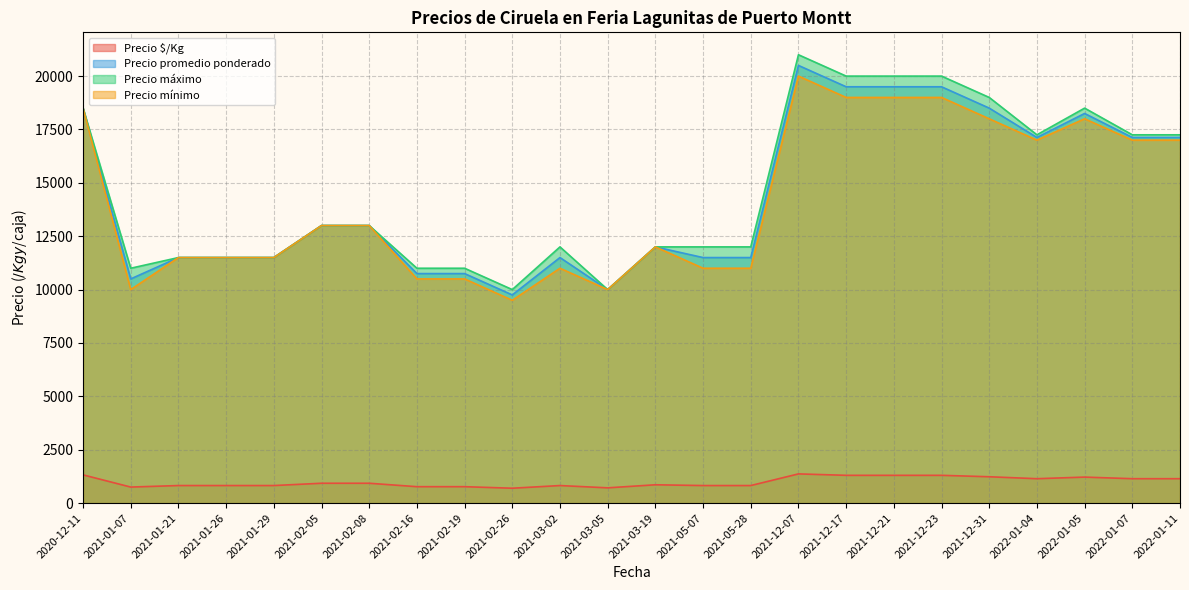

Which category has the highest value in the Precio mínimo series?

2021-12-07